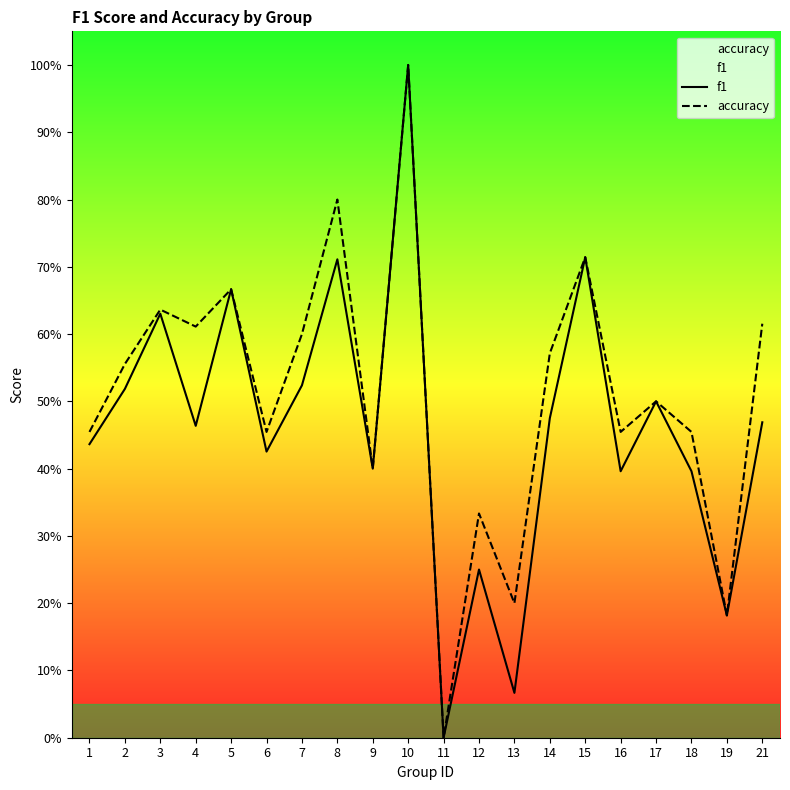

What are all the series names shown in the legend?

f1, accuracy